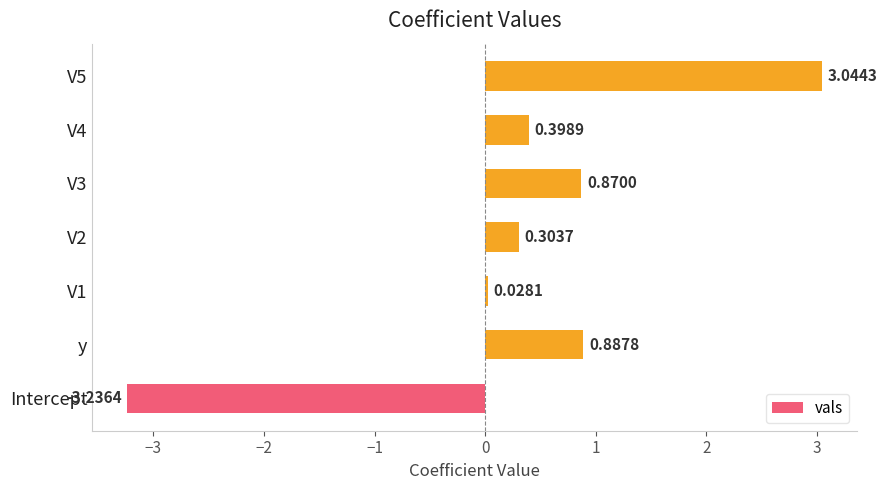

List the labels in order of value, largest first.

V5, y, V3, V4, V2, V1, Intercept